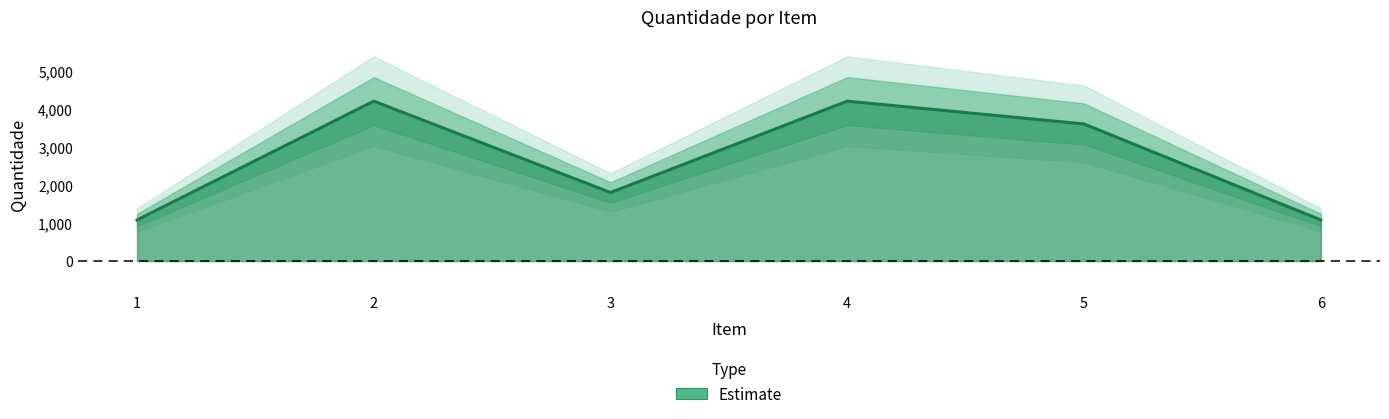

At which category does the data reach its first local peak?

2